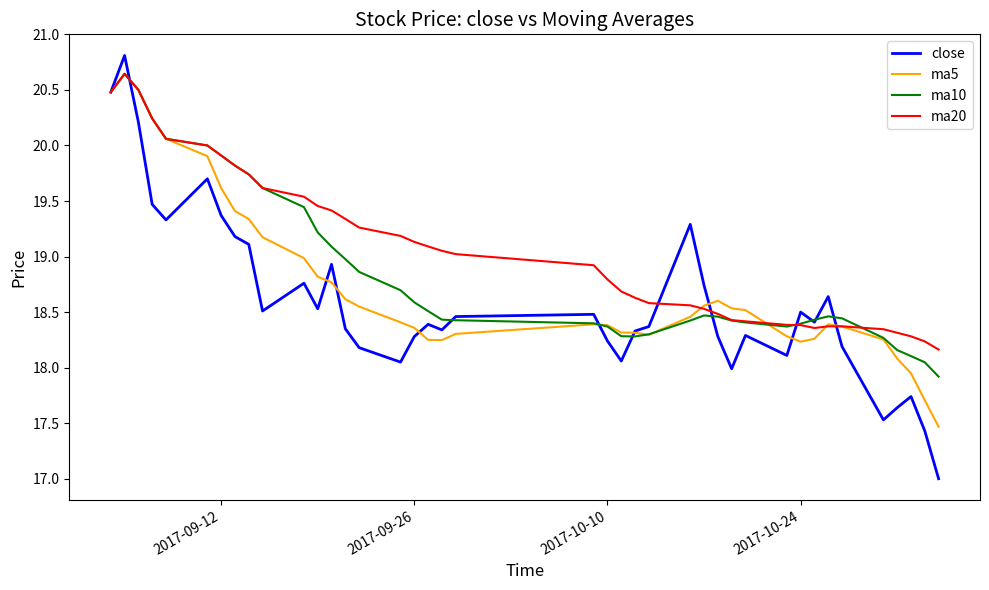

What is the average value of the ma10 series?

18.9